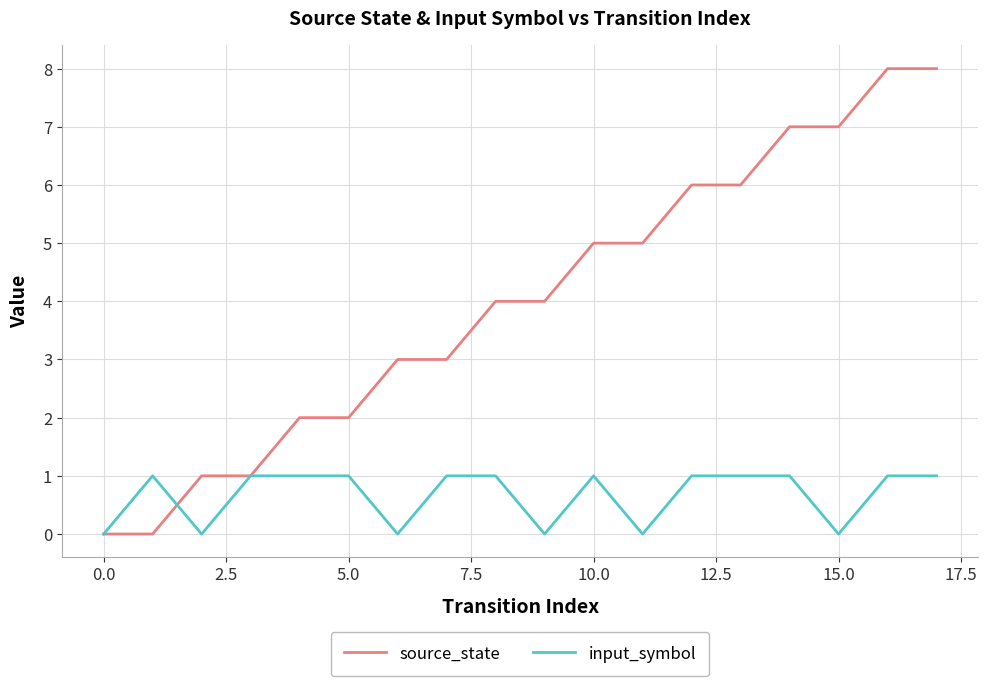

Which series has the largest total across all categories?

source_state